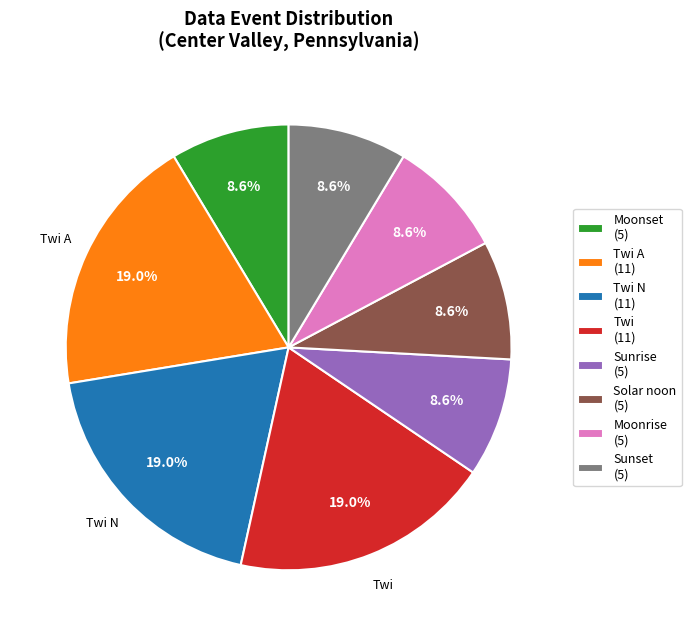

How many segments does this pie chart have?

8